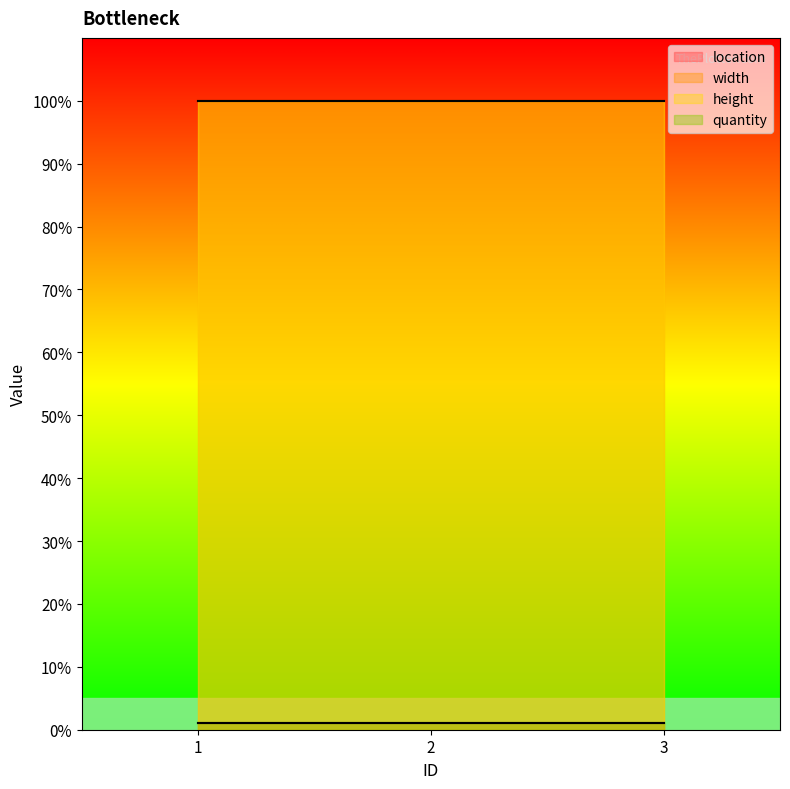

What is the difference between the highest and lowest values at 1?

99